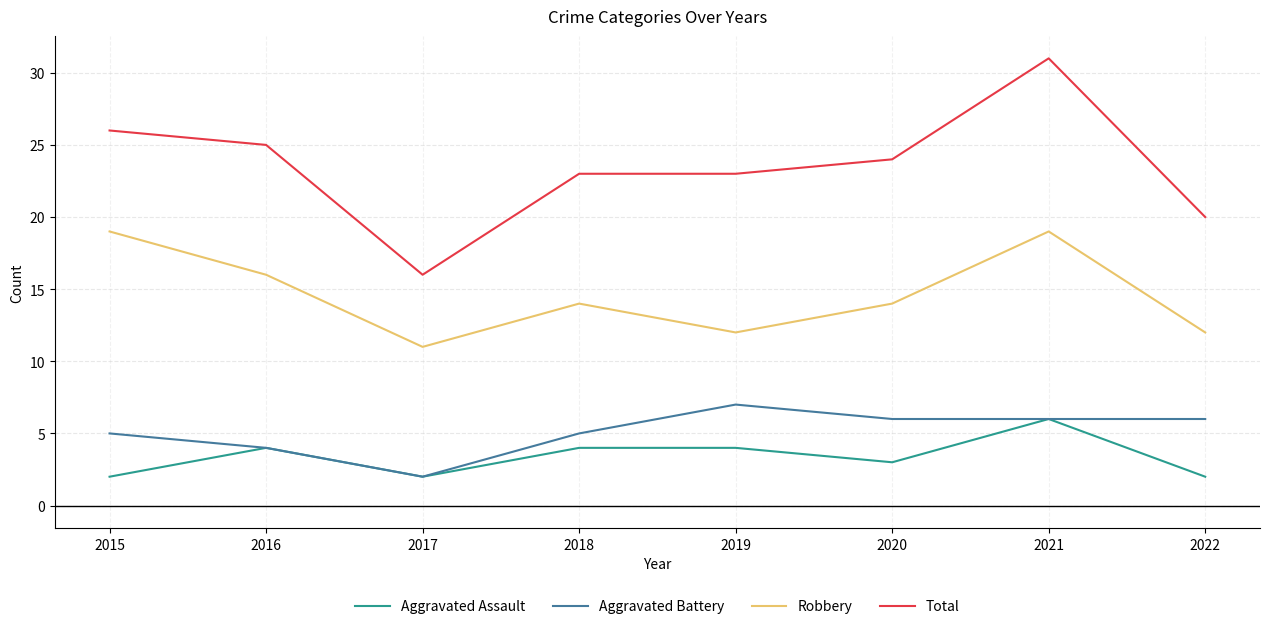

True or false: Aggravated Assault has a value of 4 at 2016.

True